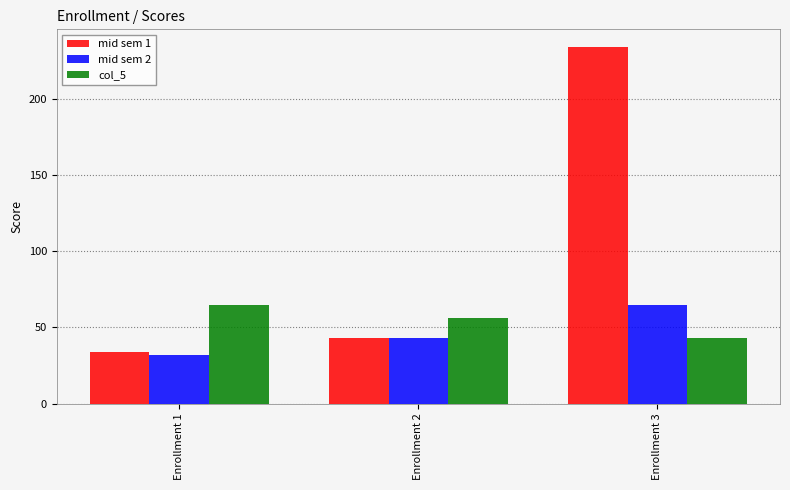

How many data points does each series have?

3